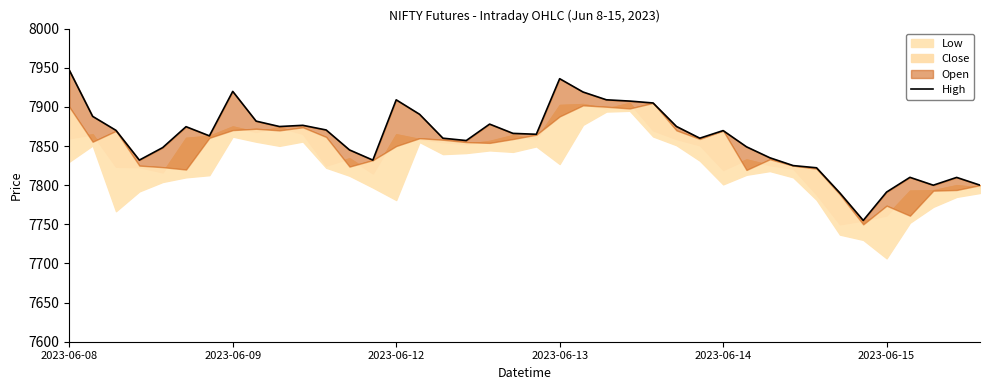

What is the ratio of the value at 25 to the value at 9?

1.0